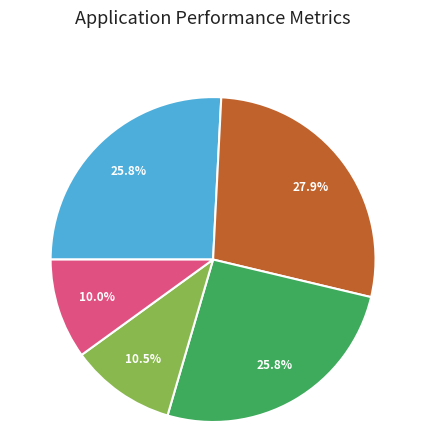

Is there a majority slice in this chart?

No